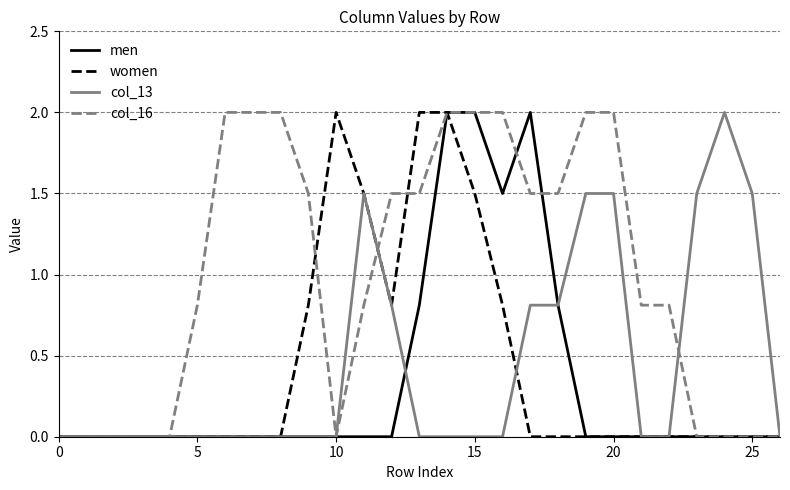

What is the maximum value shown in the chart?

2.0